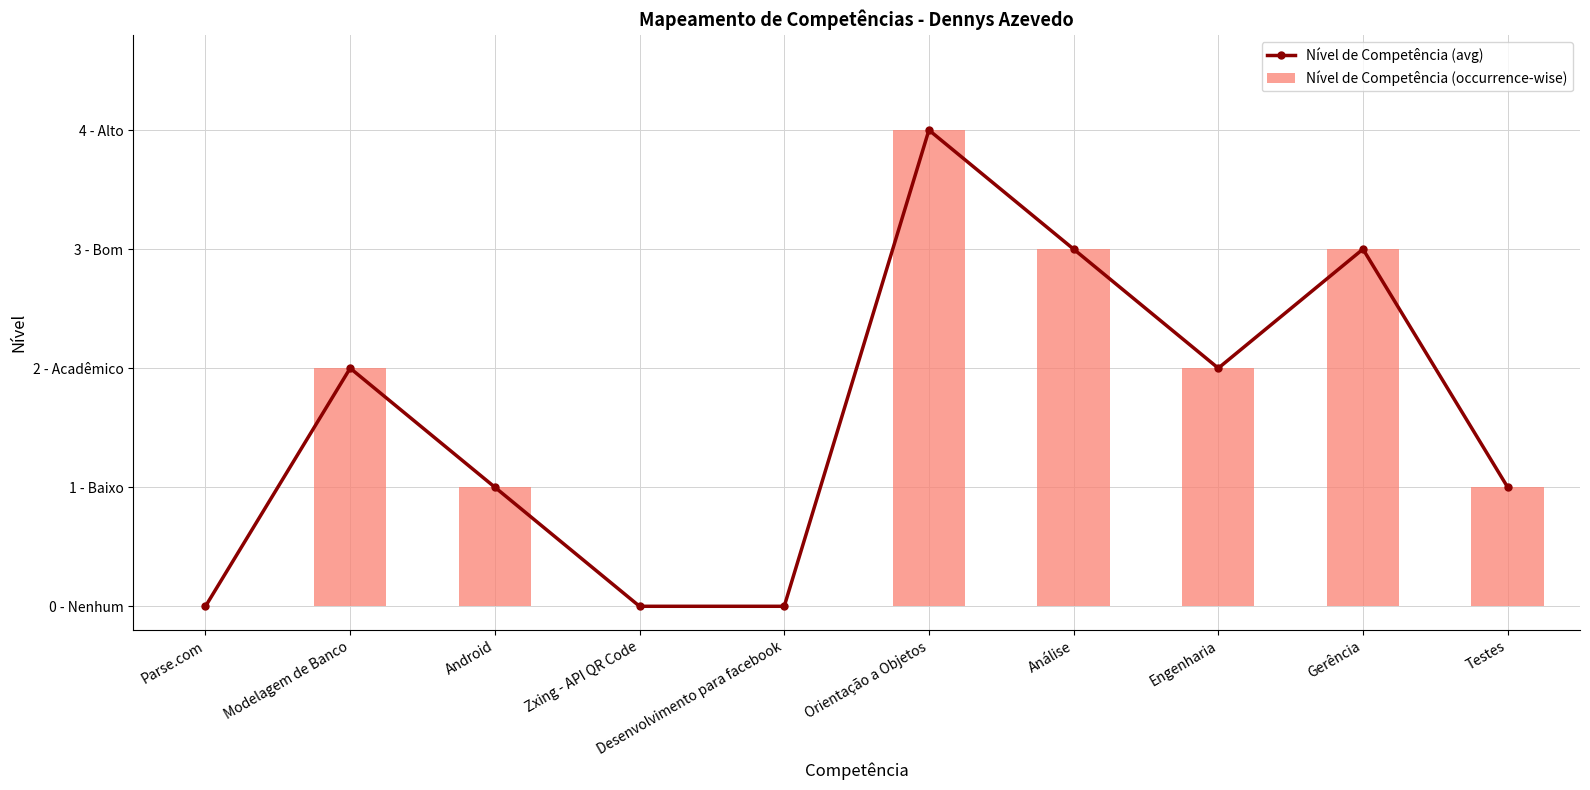

At how many categories does at least one series exceed 1?

5